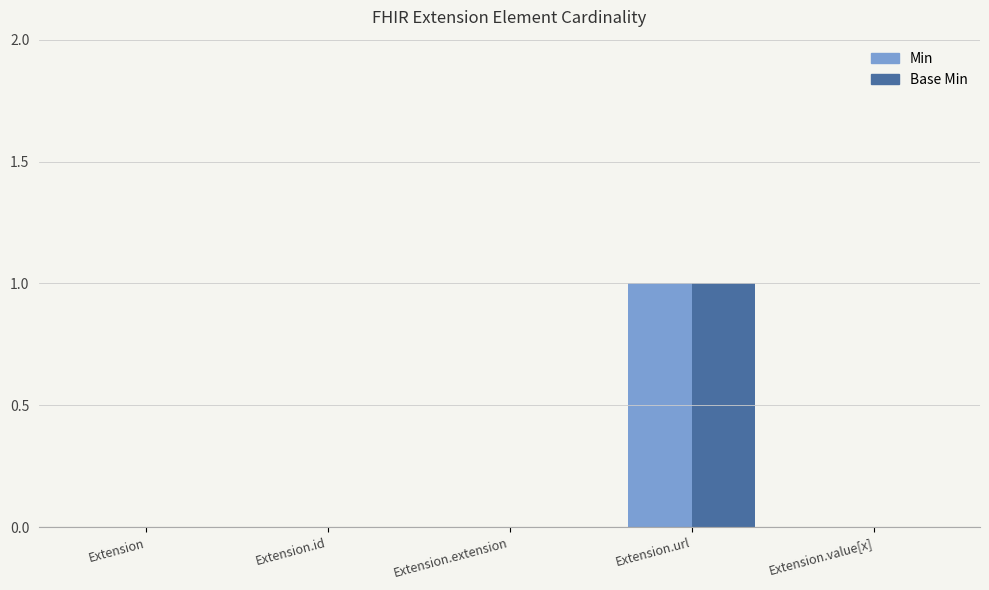

The Base Min series shows 0 at Extension.value[x]. True or false?

True